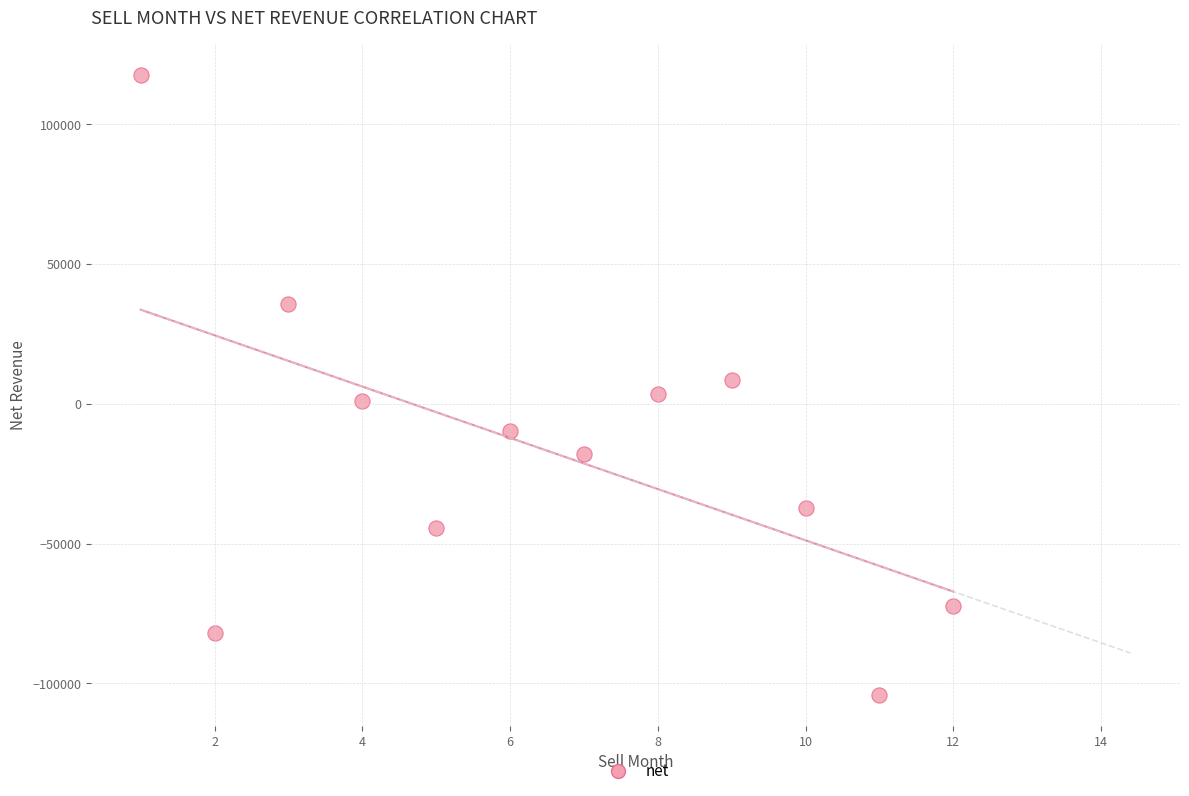

What is the average Y value?

-16784.4